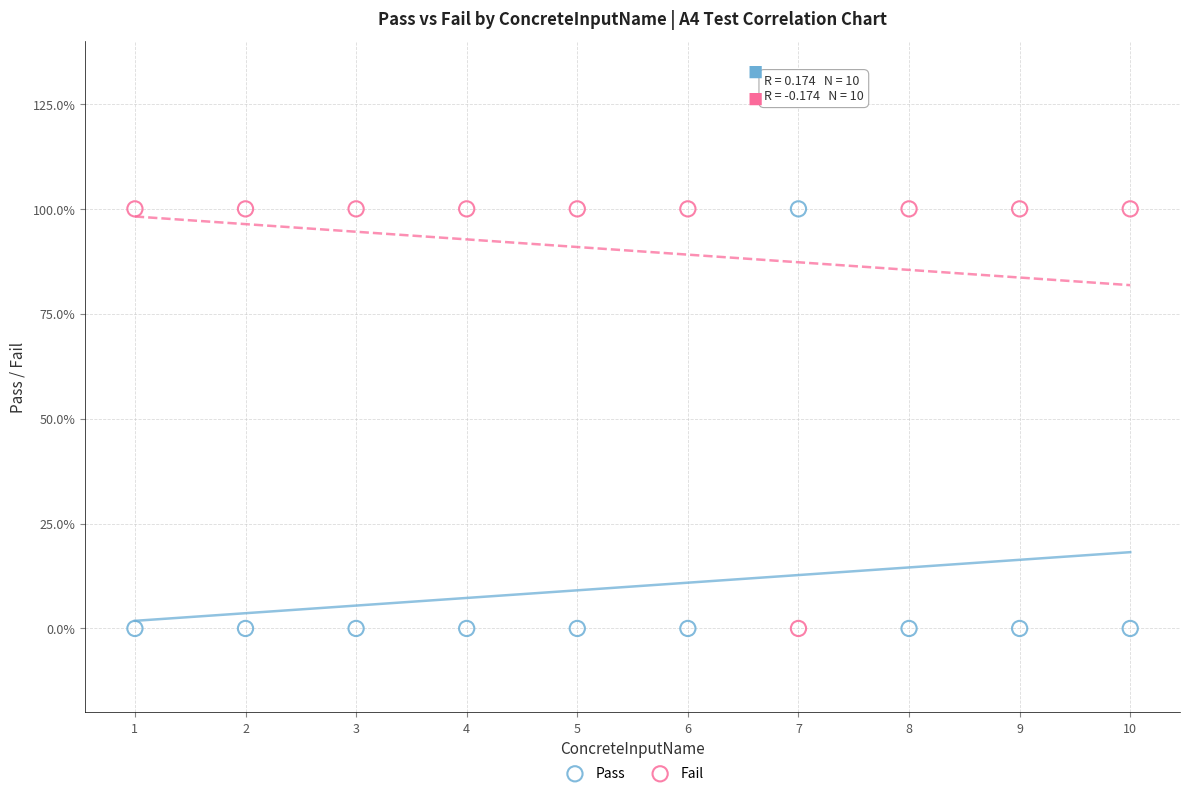

What are all the series names shown in the legend?

Pass, Fail